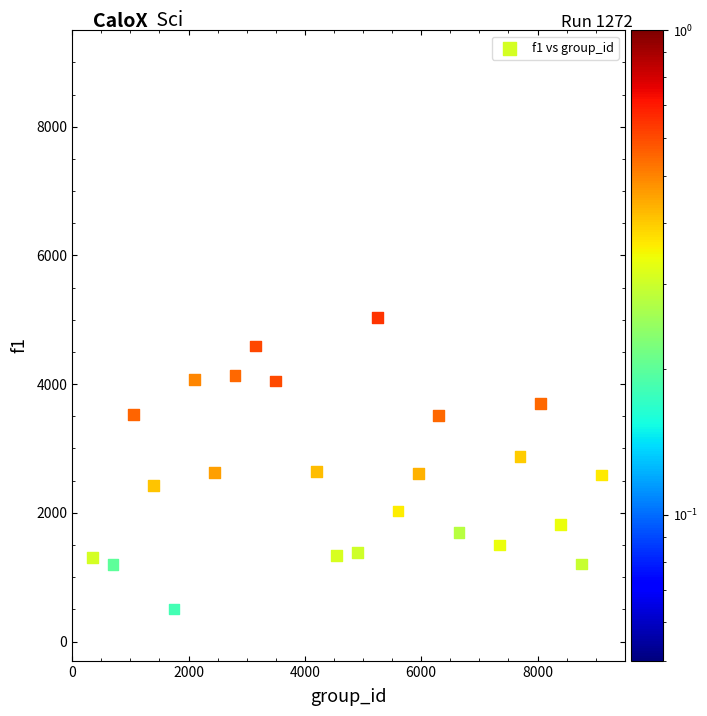

What is the range of X values (max minus min)?

8750.0